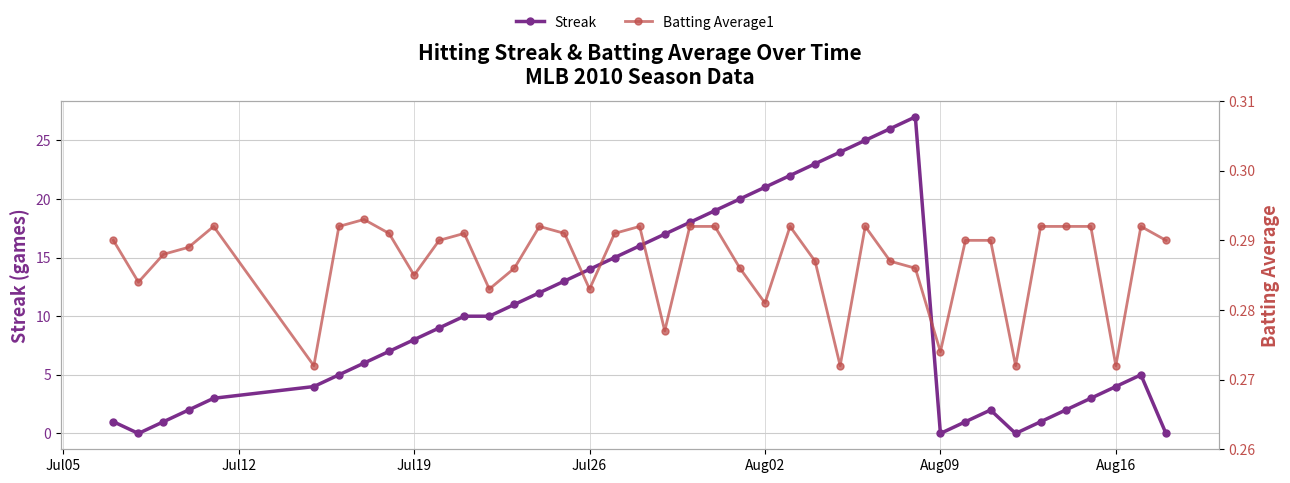

Rank the series by their maximum value, from highest to lowest.

Streak, Batting Average1